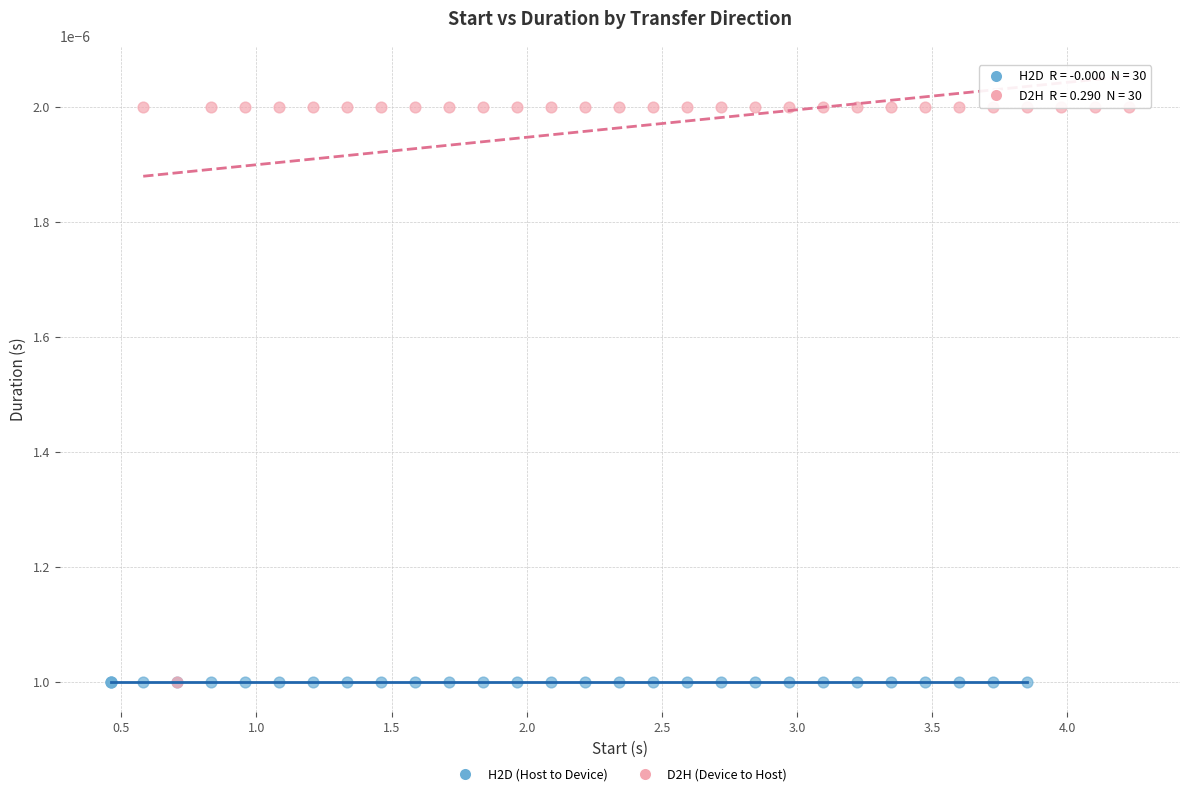

Which series reaches the maximum Y coordinate?

D2H (Device to Host)